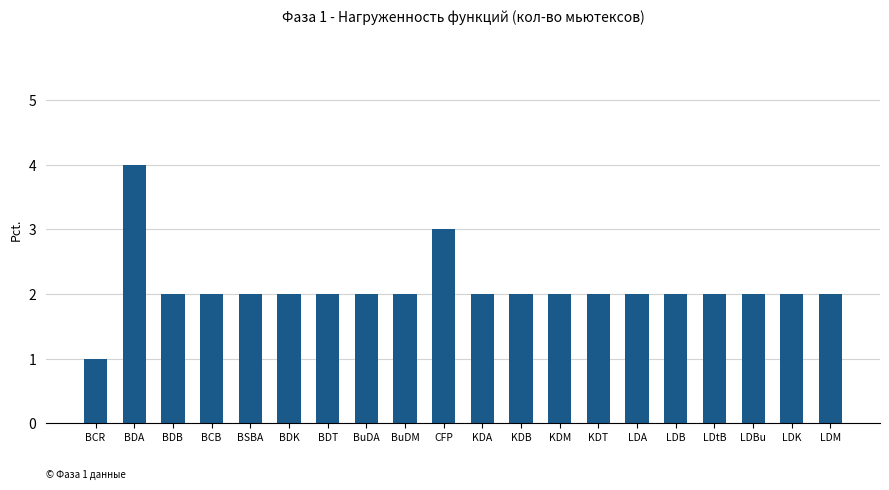

Is it true that the value at LDBu is 2?

True